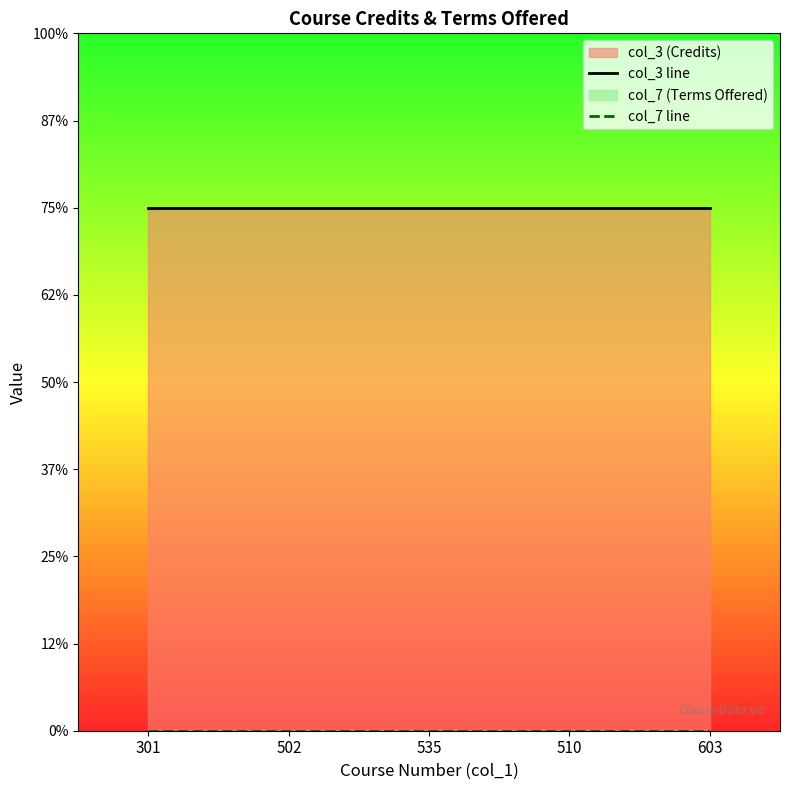

True or false: col_7 line has more than 0 interior local peaks.

False